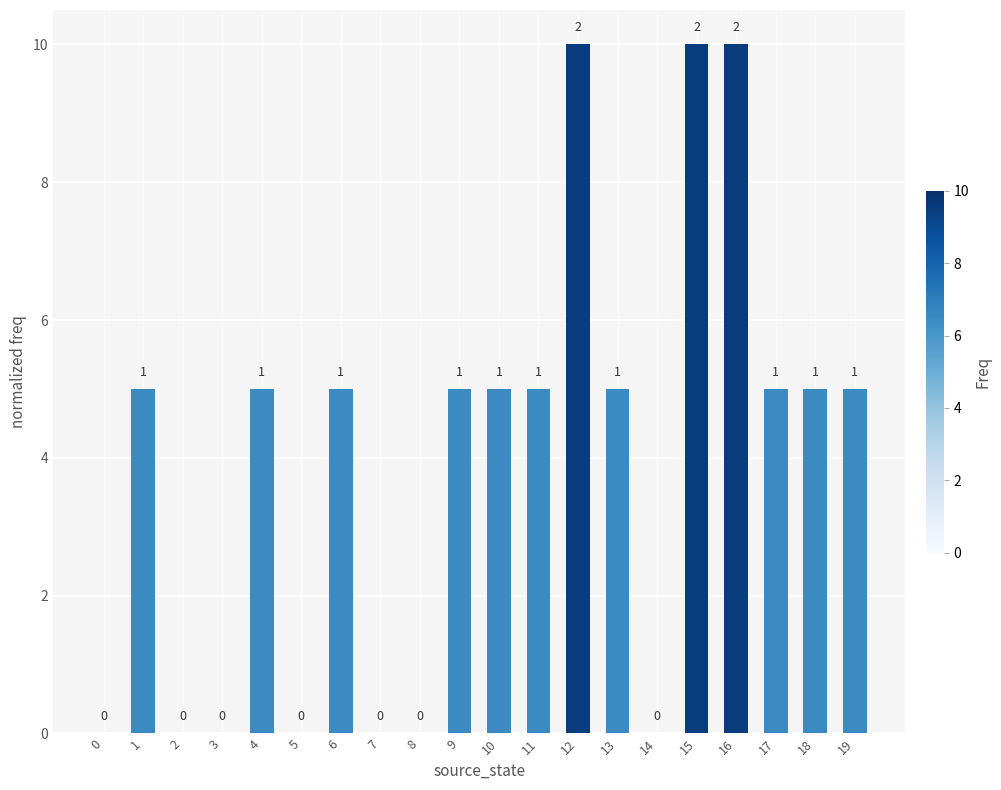

Are the bars horizontal?

No